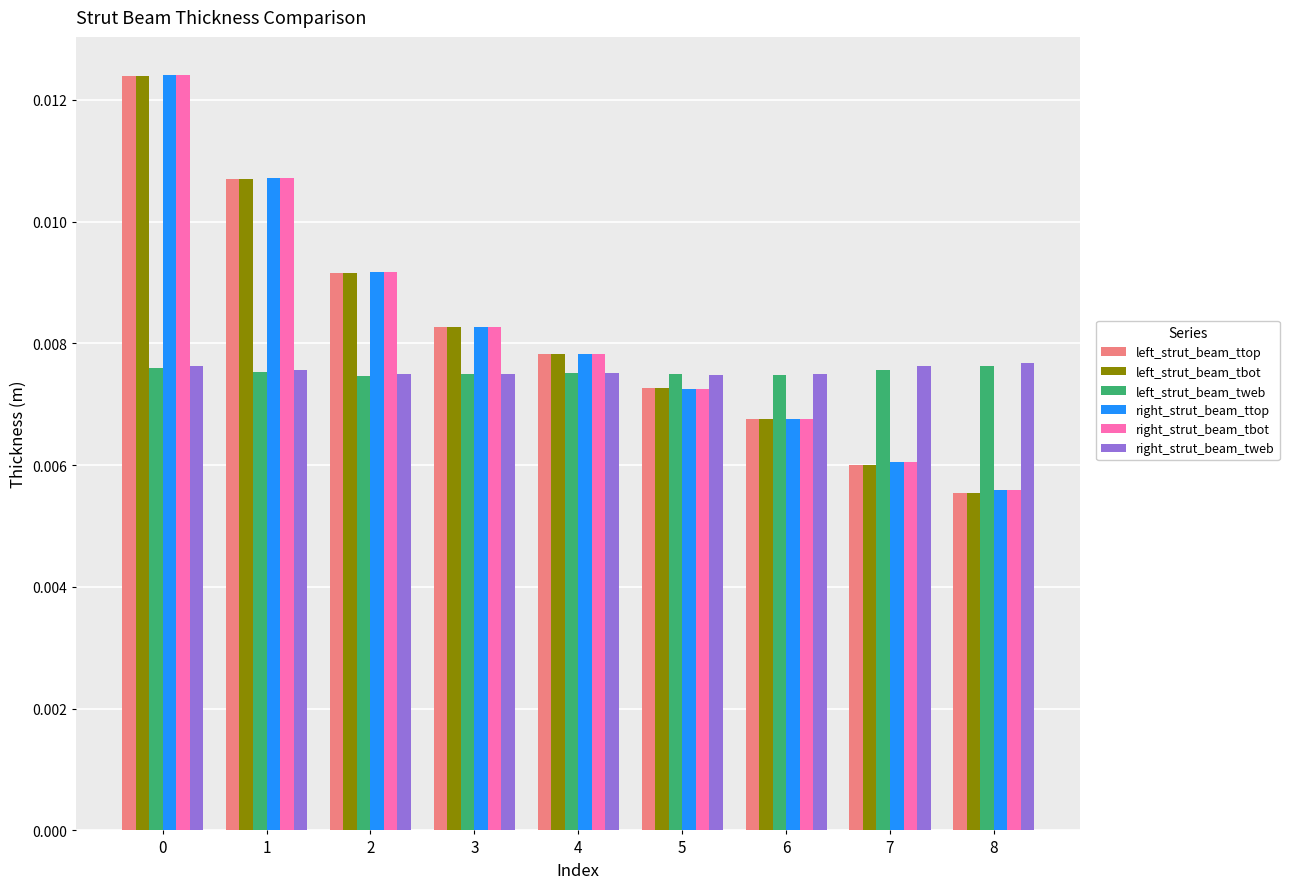

Count the left_strut_beam_ttop values in the range 0 to 1.

9